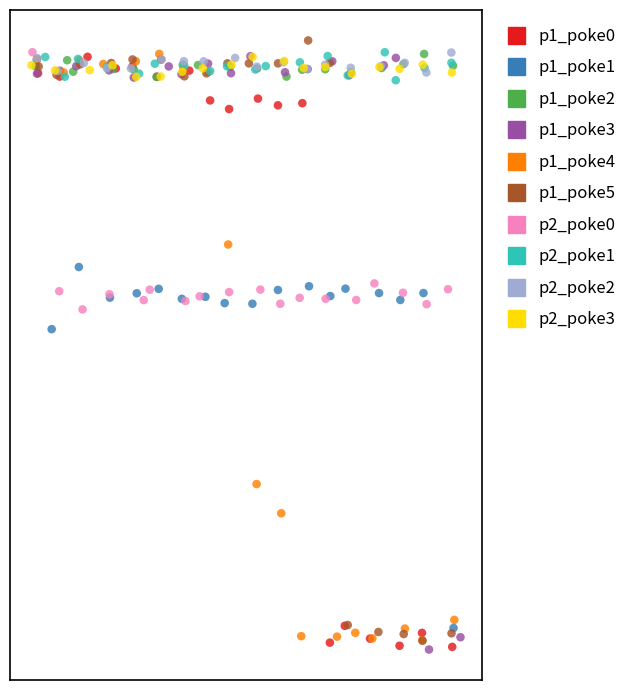

Which series contains the highest Y value?

p1_poke5